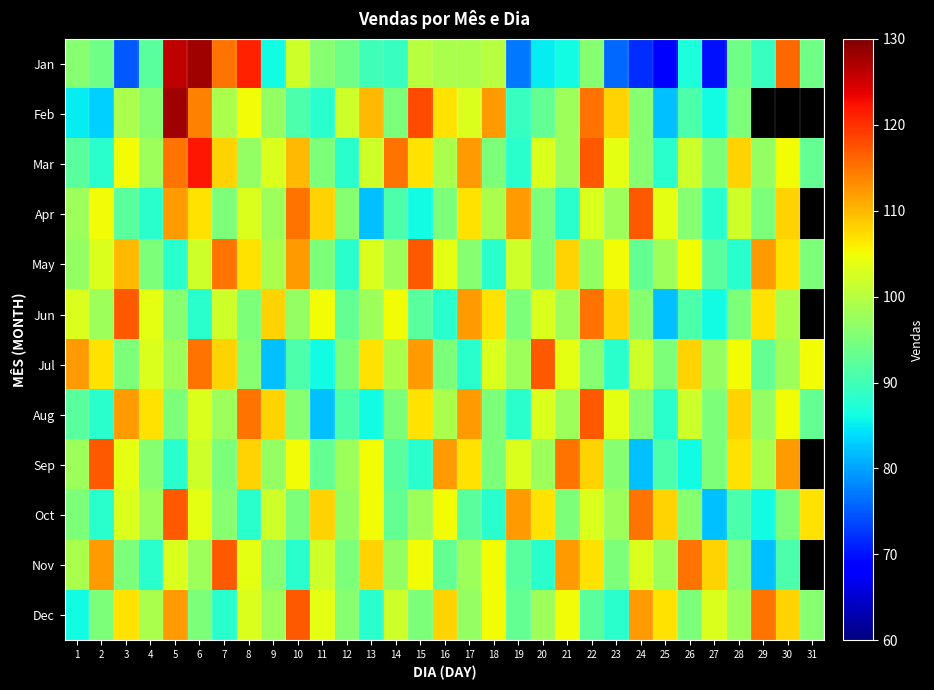

What is the difference between the second highest and minimum values in the Sep series?

35.0